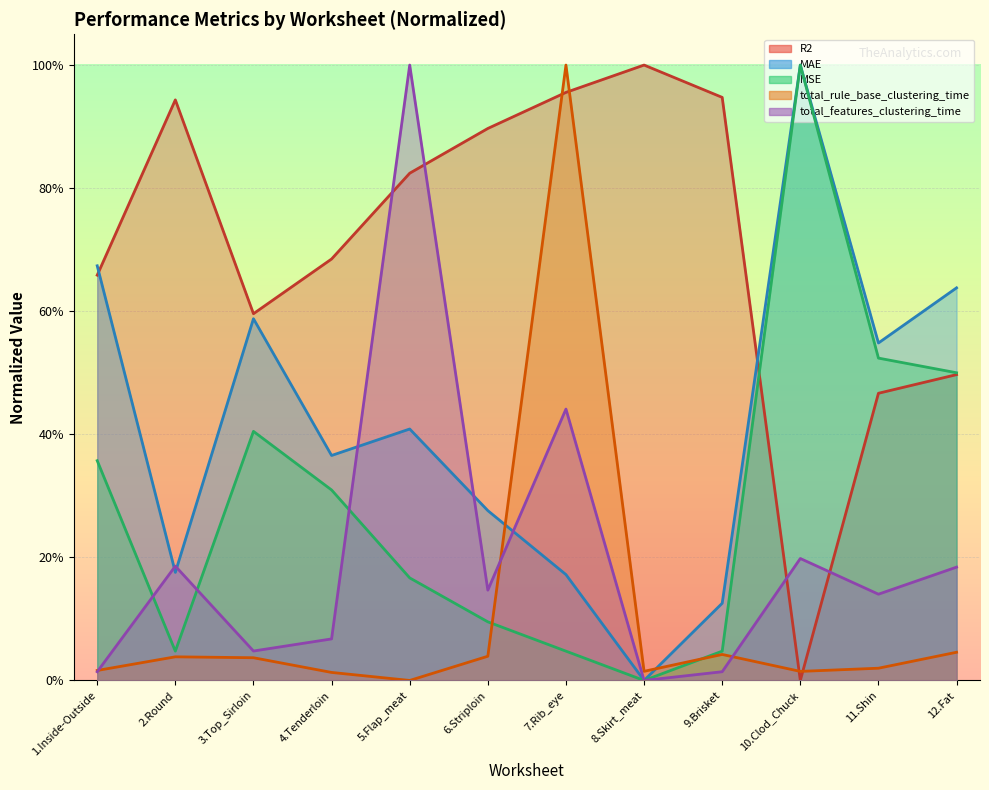

Reading left to right, transcribe all the data shown in this chart.

R2: 1.Inside-Outside=0.7	2.Round=0.9	3.Top_Sirloin=0.6	4.Tenderloin=0.7	5.Flap_meat=0.8	6.Striploin=0.9	7.Rib_eye=1.0	8.Skirt_meat=1.0	9.Brisket=0.9	10.Clod_Chuck=0.0	11.Shin=0.5	12.Fat=0.5
MAE: 1.Inside-Outside=0.7	2.Round=0.2	3.Top_Sirloin=0.6	4.Tenderloin=0.4	5.Flap_meat=0.4	6.Striploin=0.3	7.Rib_eye=0.2	8.Skirt_meat=0.0	9.Brisket=0.1	10.Clod_Chuck=1.0	11.Shin=0.5	12.Fat=0.6
MSE: 1.Inside-Outside=0.4	2.Round=0.0	3.Top_Sirloin=0.4	4.Tenderloin=0.3	5.Flap_meat=0.2	6.Striploin=0.1	7.Rib_eye=0.0	8.Skirt_meat=0.0	9.Brisket=0.0	10.Clod_Chuck=1.0	11.Shin=0.5	12.Fat=0.5
total_rule_base_clustering_time: 1.Inside-Outside=0.0	2.Round=0.0	3.Top_Sirloin=0.0	4.Tenderloin=0.0	5.Flap_meat=0.0	6.Striploin=0.0	7.Rib_eye=1.0	8.Skirt_meat=0.0	9.Brisket=0.0	10.Clod_Chuck=0.0	11.Shin=0.0	12.Fat=0.0
total_features_clustering_time: 1.Inside-Outside=0.0	2.Round=0.2	3.Top_Sirloin=0.0	4.Tenderloin=0.1	5.Flap_meat=1.0	6.Striploin=0.1	7.Rib_eye=0.4	8.Skirt_meat=0.0	9.Brisket=0.0	10.Clod_Chuck=0.2	11.Shin=0.1	12.Fat=0.2